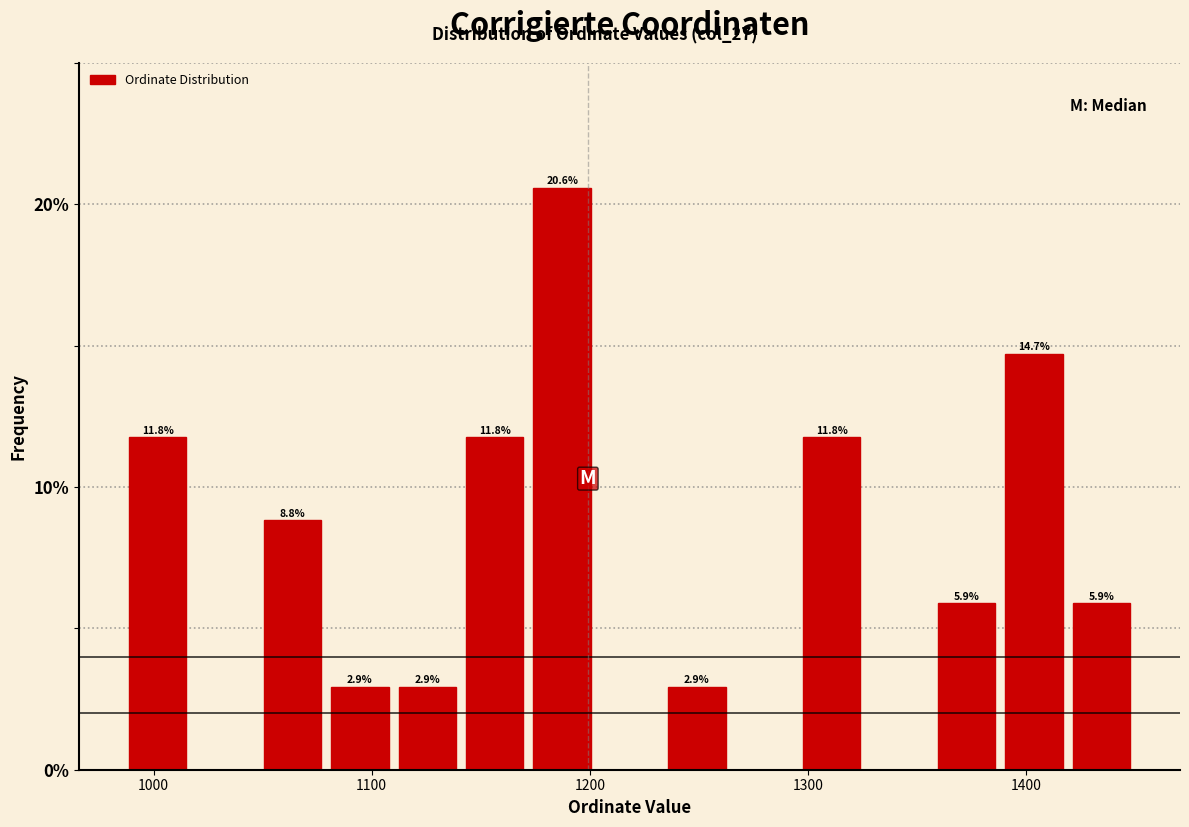

Around what value on the x-axis is the tallest bar? Give the approximate position of its centre, as read against the axis.

1190